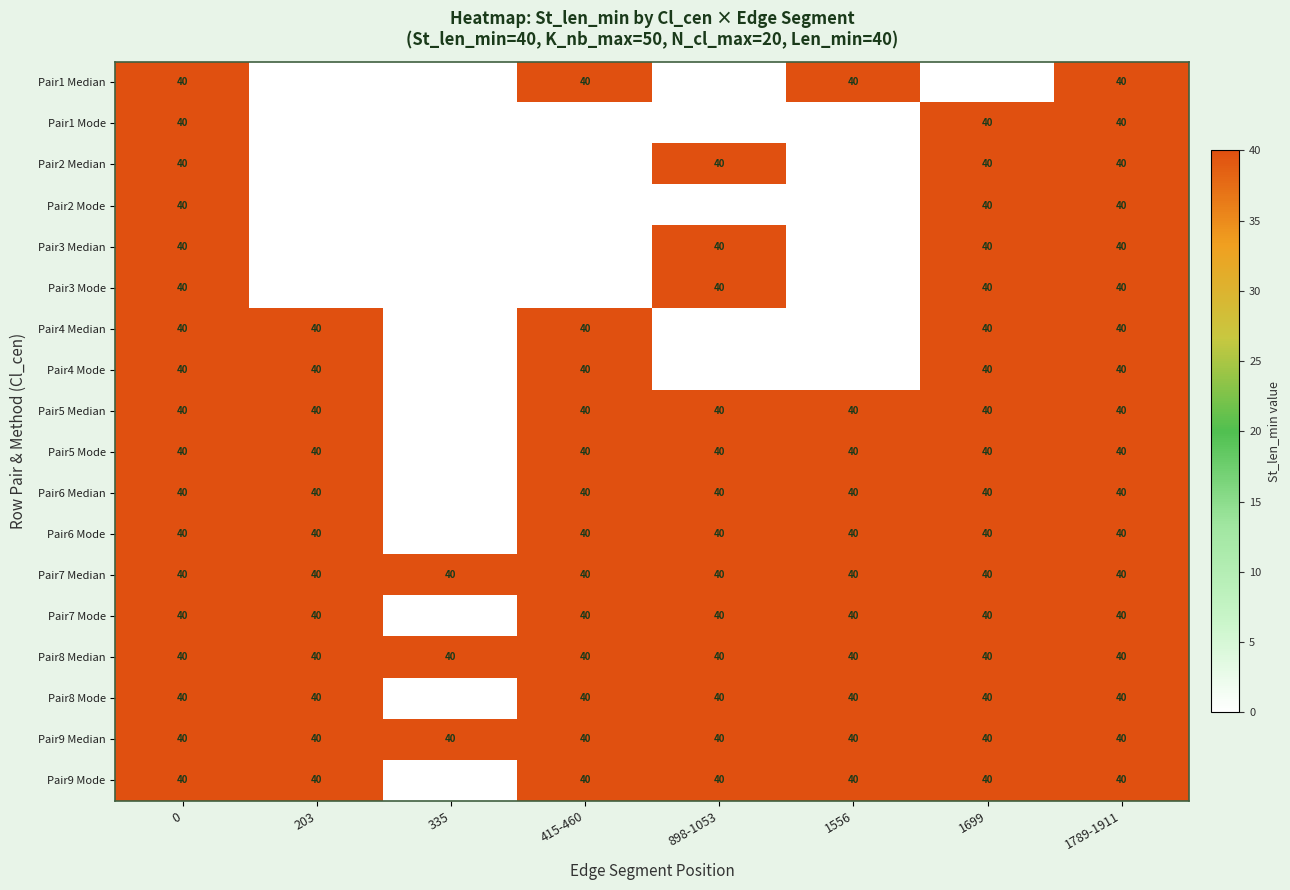

The Pair2 Median series shows 40 at 0. True or false?

True